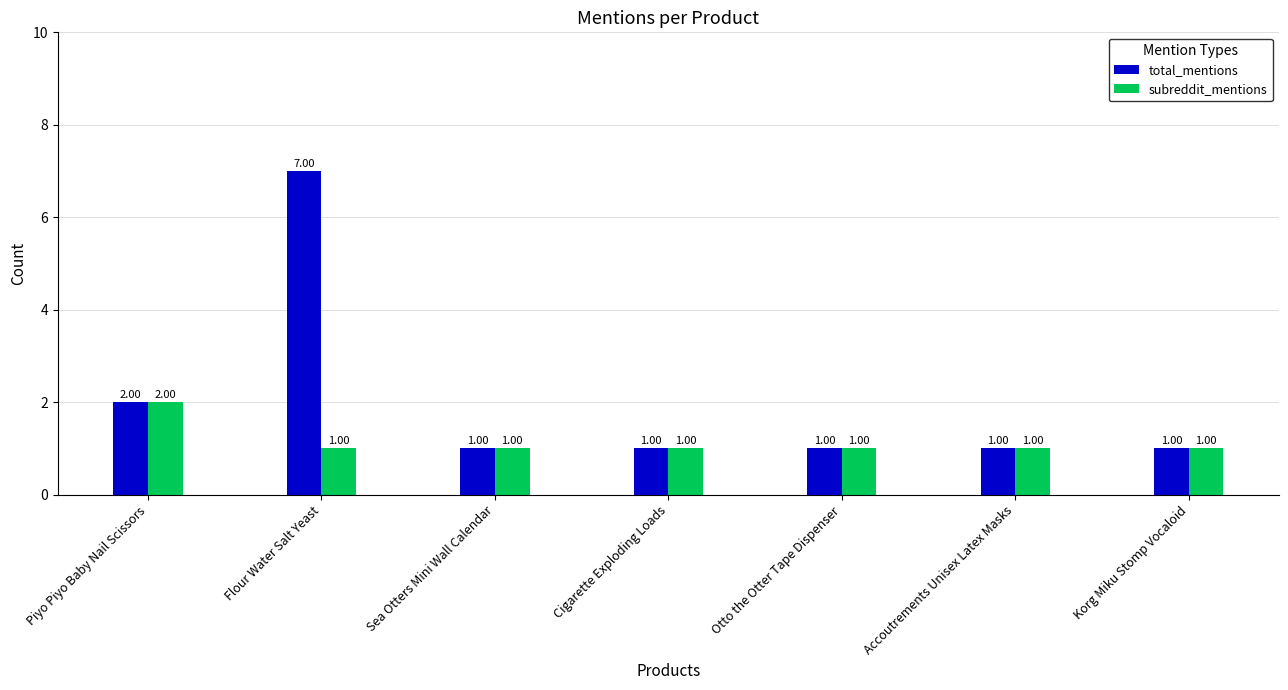

What position from the right is Otto the Otter Tape Dispenser?

3